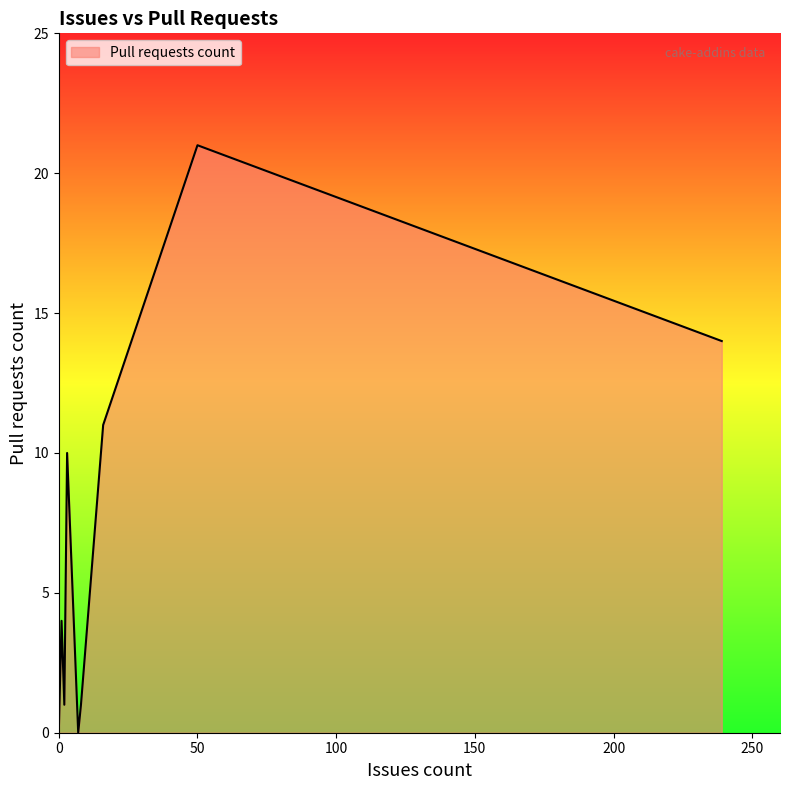

How many points are higher than both their immediate neighbors (excluding endpoints)?

4